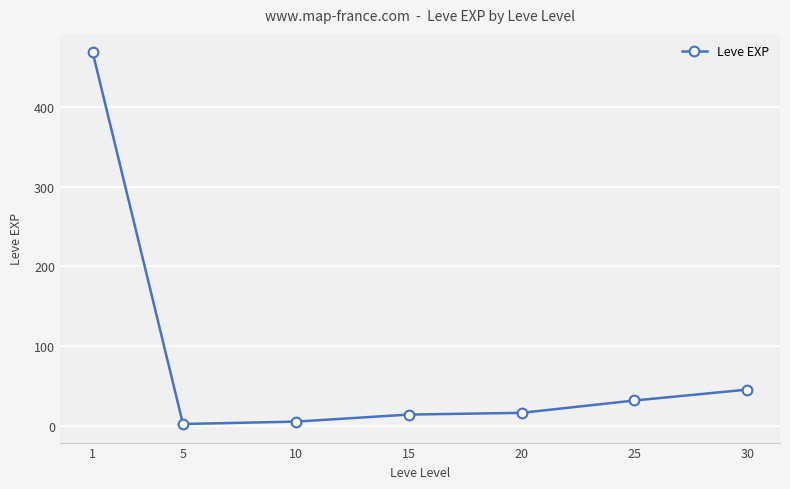

Reading right to left, list all the values displayed in this chart.

45.5	31.8	16.3	14.2	5.3	2.3	468.5